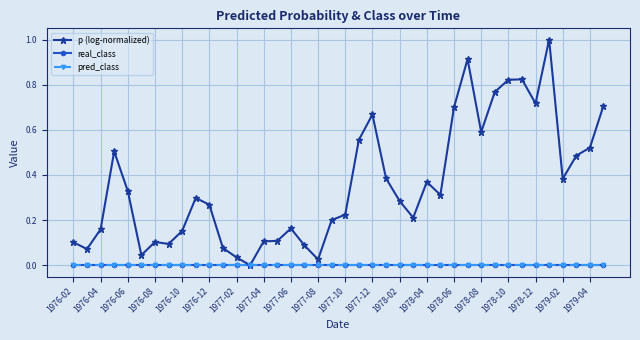

Does the chart have visible grid lines?

Yes